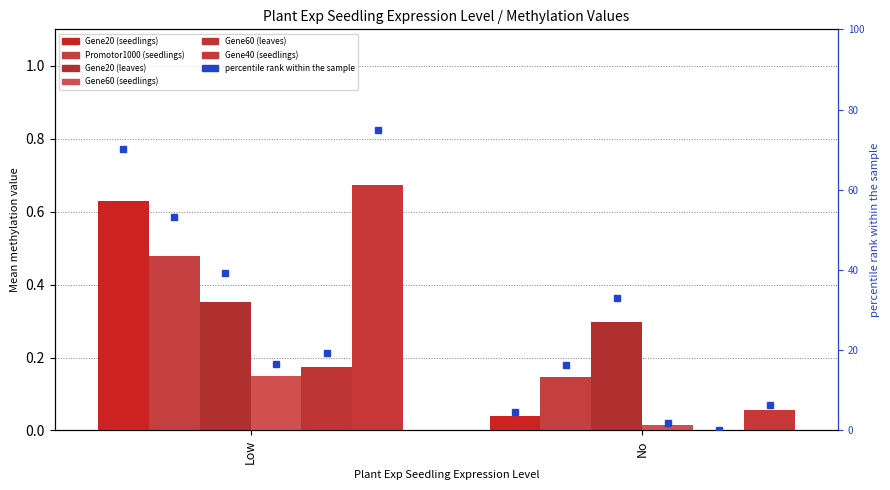

Are the bars horizontal?

No